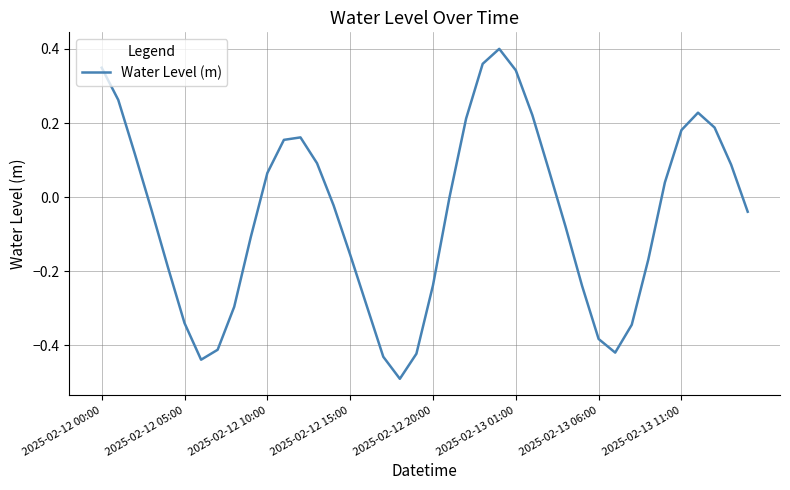

Which category has the lowest value across all series?

18